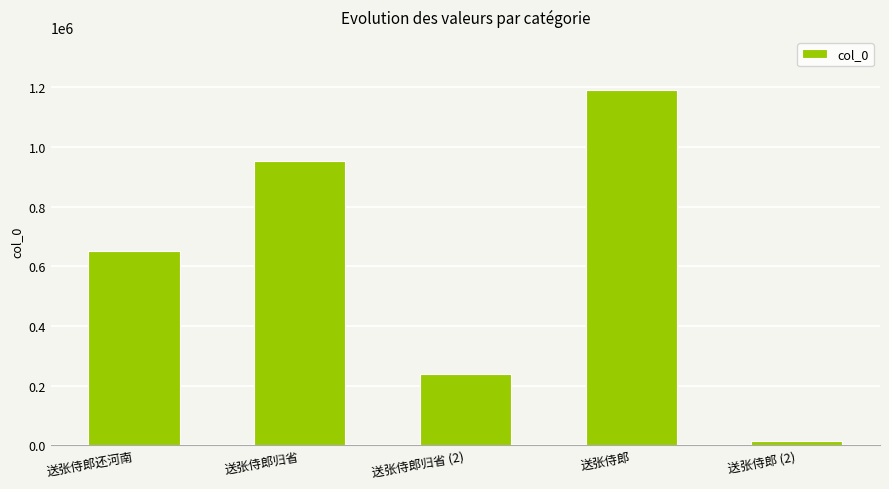

At which category does the chart reach its minimum across all series?

送张侍郎 (2)